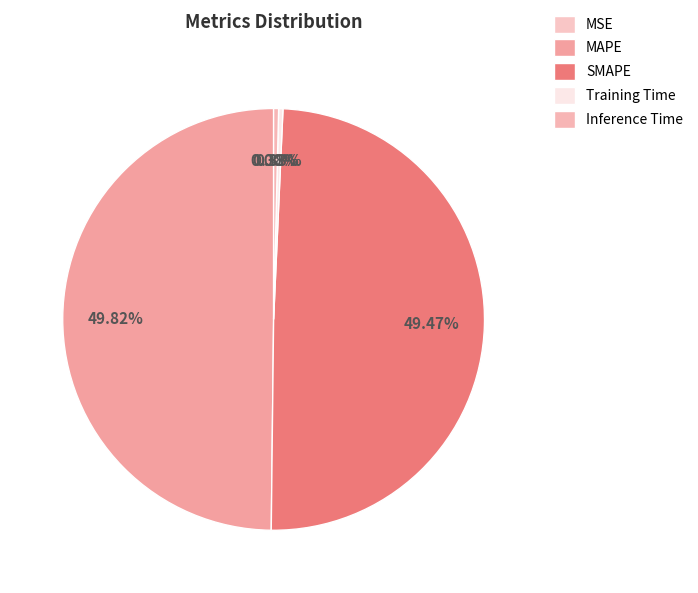

How much of the chart is everything except MSE?

100.0%